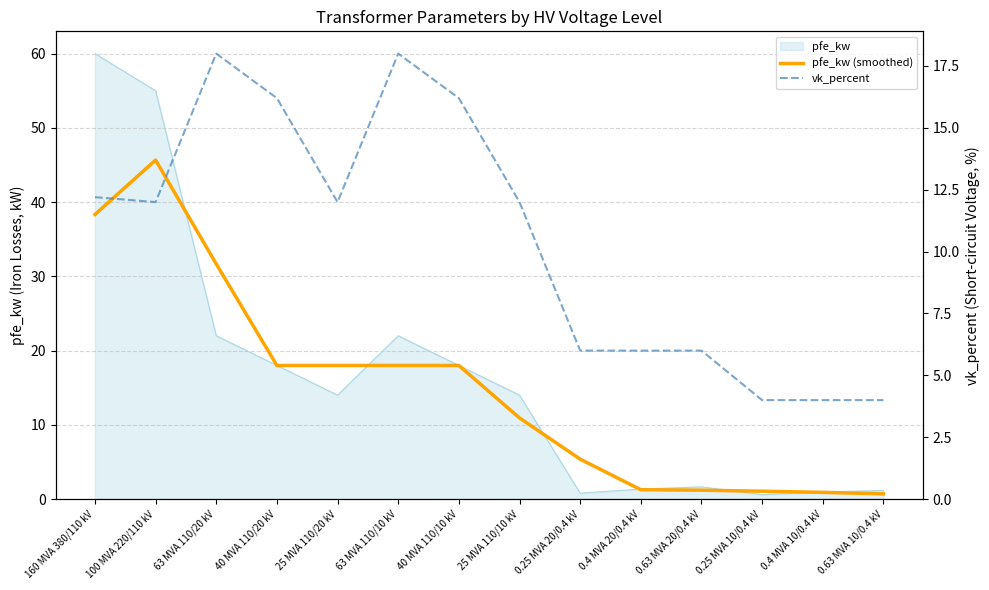

What position from the left is 63 MVA 110/10 kV?

6